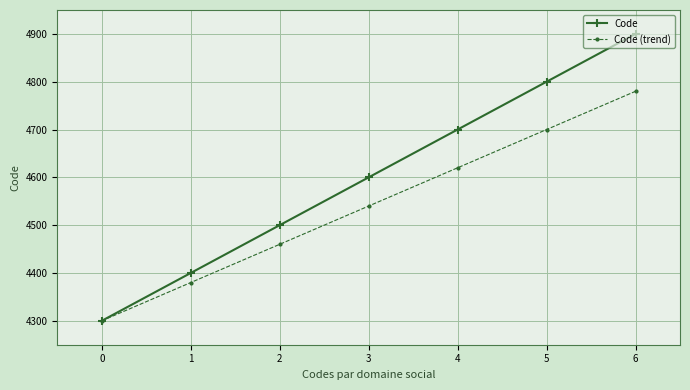

What is the sum of the Code values at 3 and 2?

9100